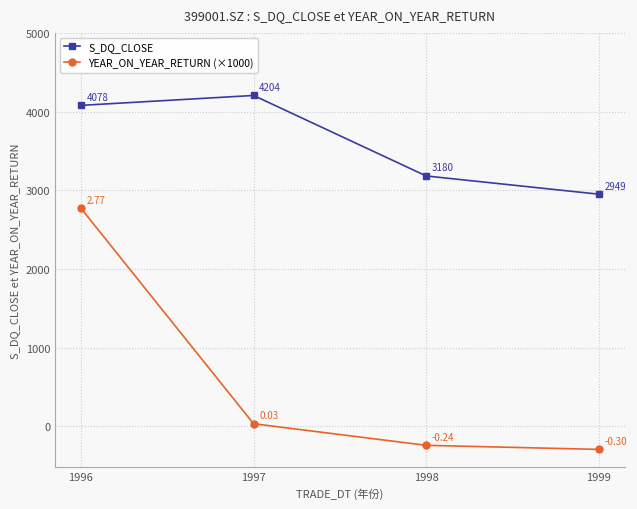

Reading left to right, what are all the values shown in this chart?

S_DQ_CLOSE: 4078.4	4204.5	3181.0	2949.3
YEAR_ON_YEAR_RETURN (×1000): 2770.4	30.9	-243.4	-295.2